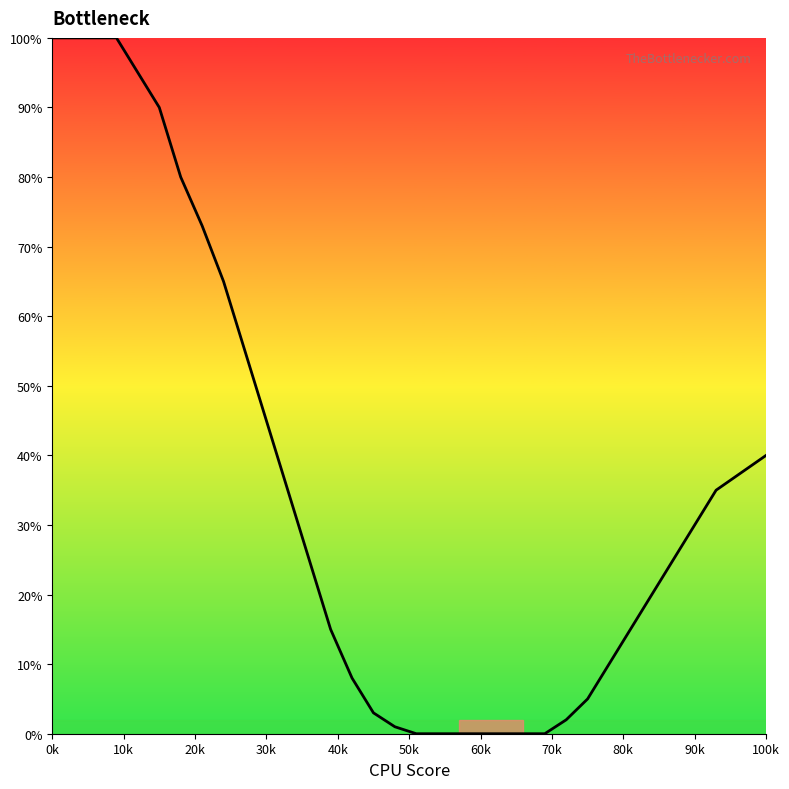

What is the maximum value shown in the chart?

100